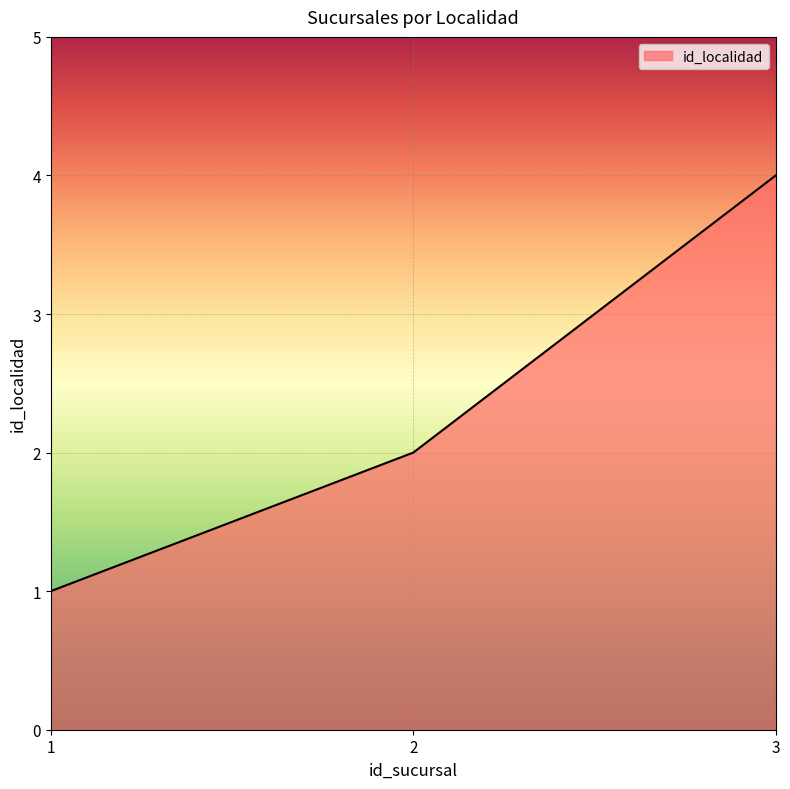

Where is the data nearest to the value 2?

2